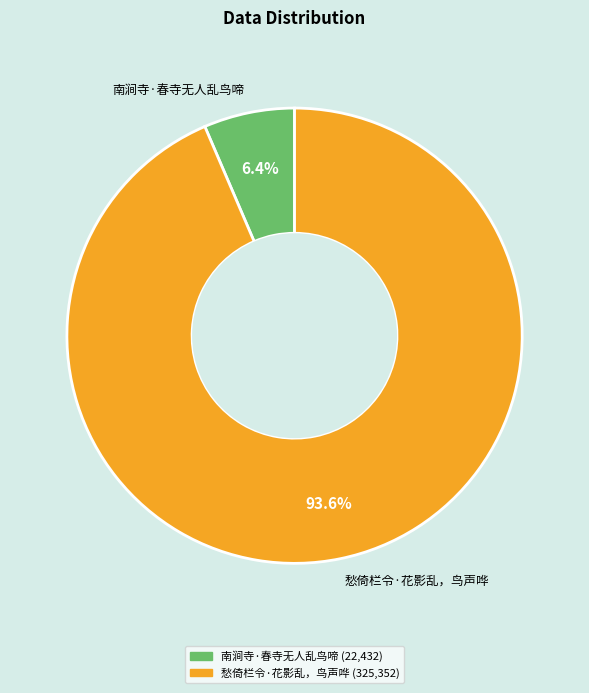

Does any single category account for the majority?

Yes